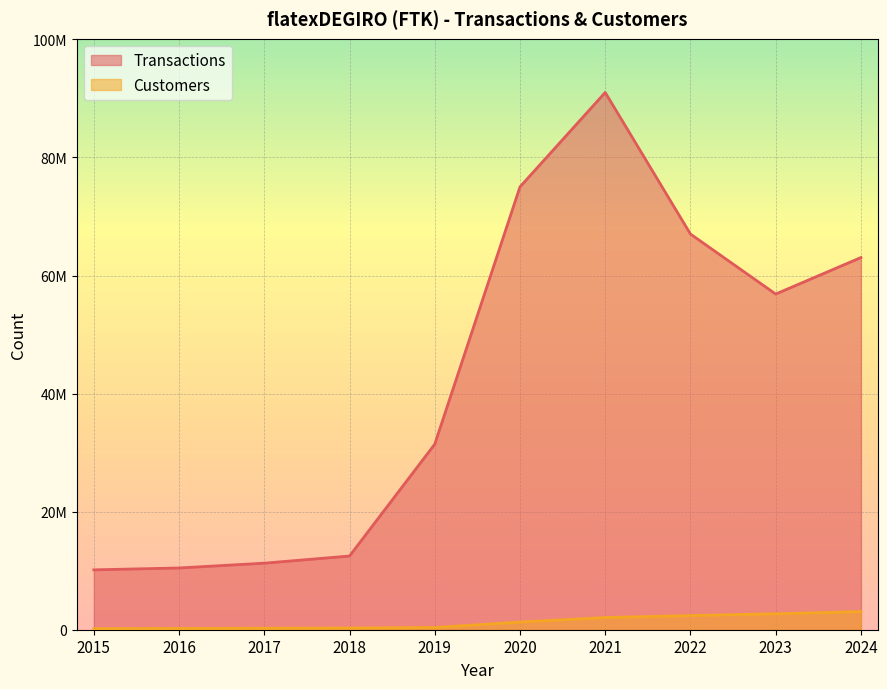

Is it true that Customers equals 3072127 at 2024?

True